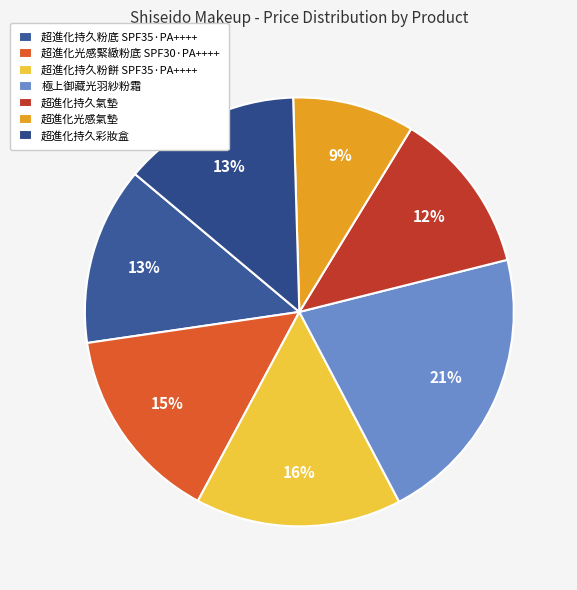

To the nearest percent, what is the difference between the largest and smallest slice percentages?

12%